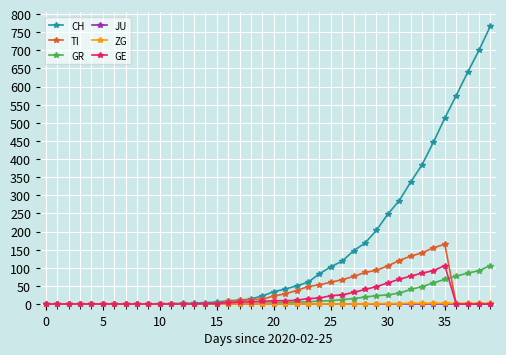

At how many categories does at least one series exceed 368?

7